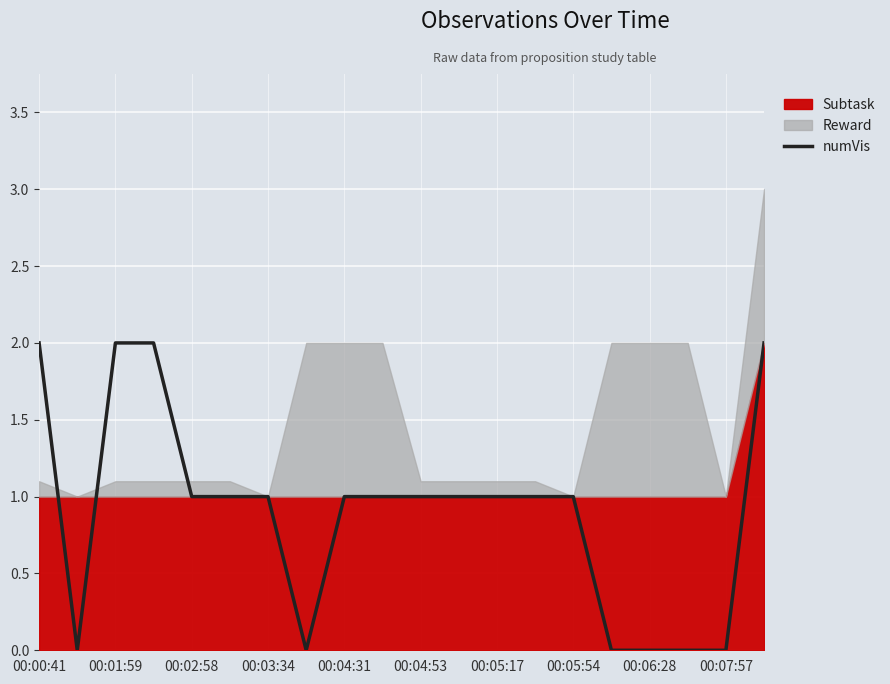

True or false: the data shows 3 at 00:00:41.

False